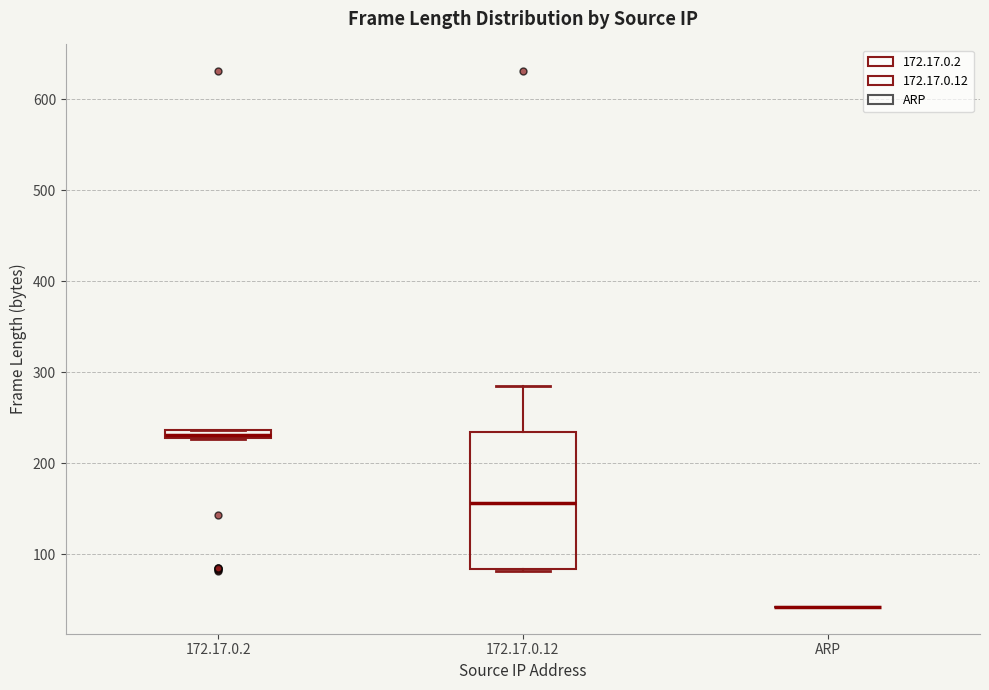

Which box is the tallest, from its lower edge to its upper edge?

172.17.0.12